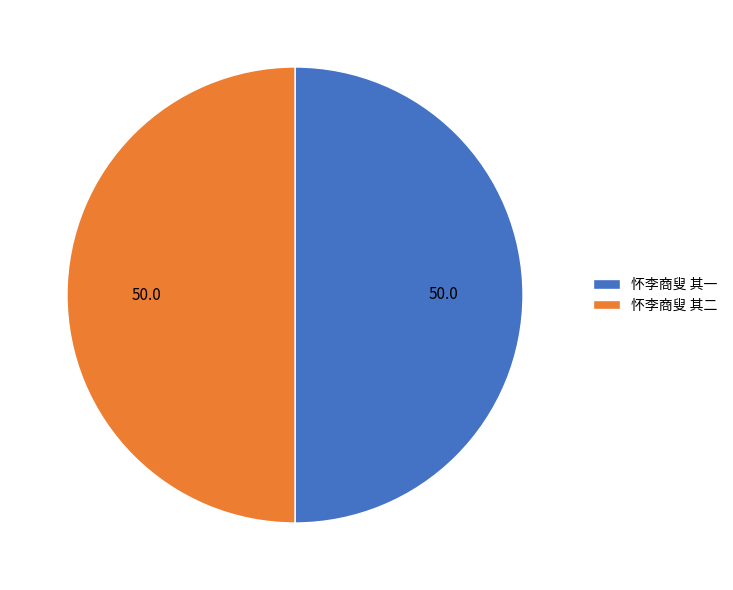

Combined, do 怀李商叟 其一 and 怀李商叟 其二 account for over 50%?

Yes